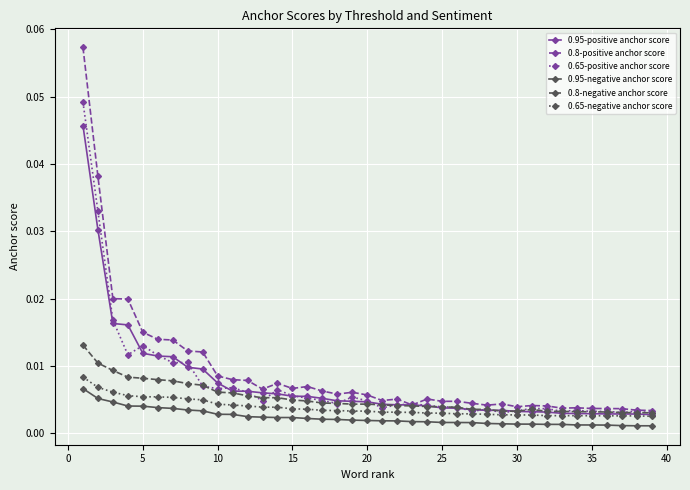

True or false: 0.8-positive anchor score has more than 1 points higher than both neighbors.

True